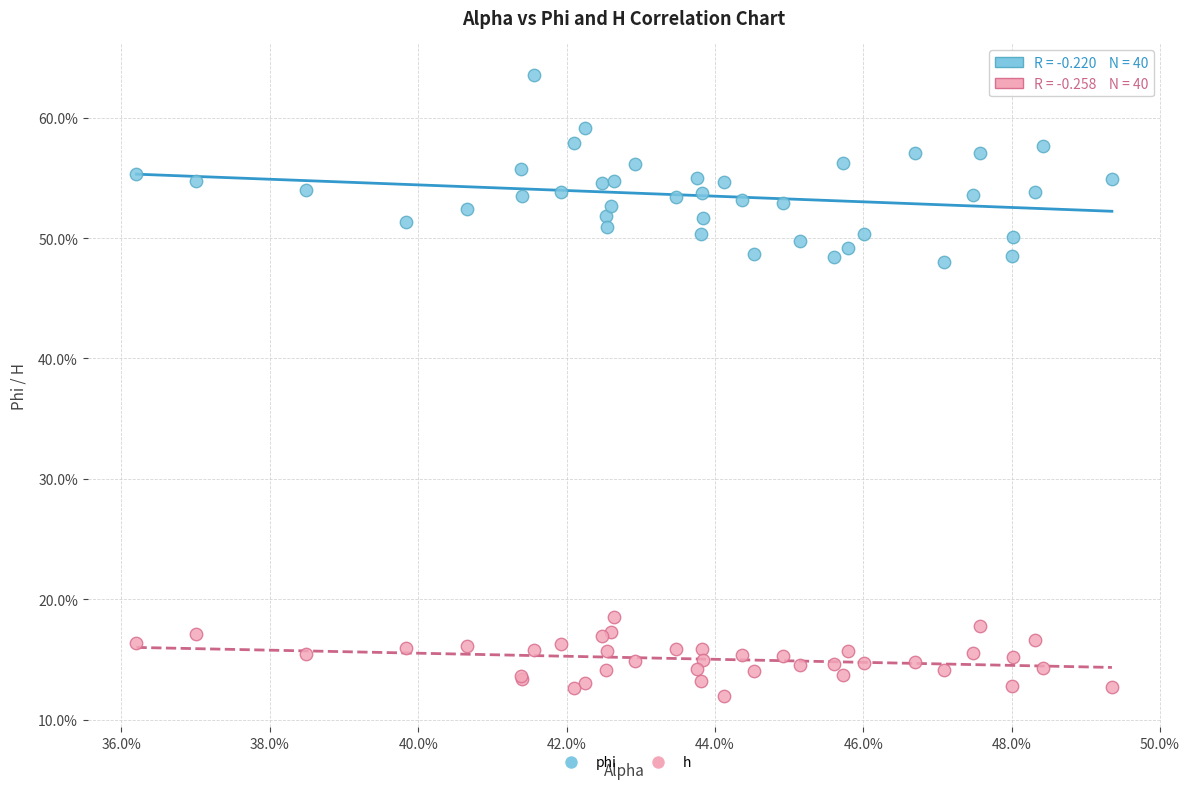

What are all the series names shown in the legend?

phi, h